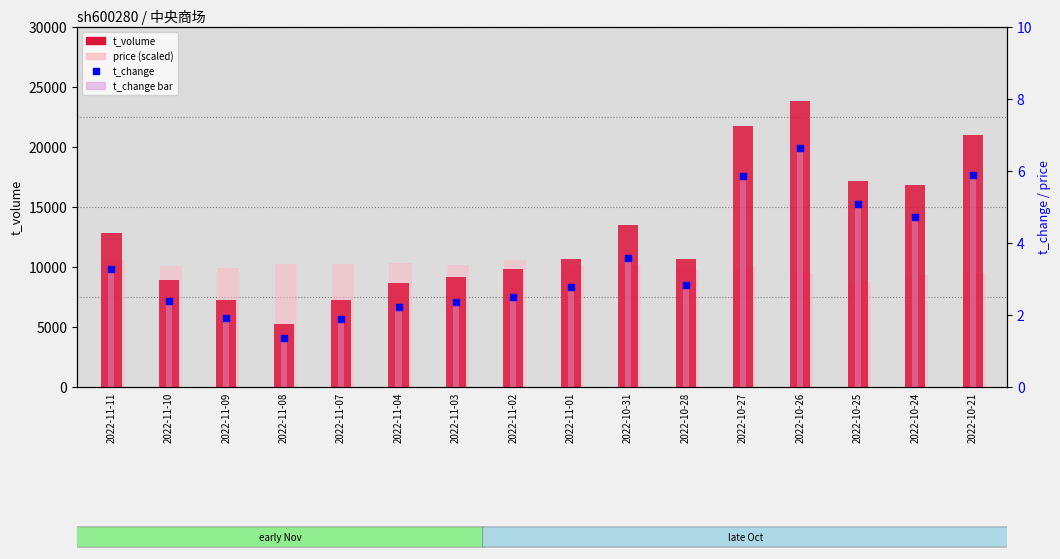

Which series has the largest Y range (max minus min)?

t_volume